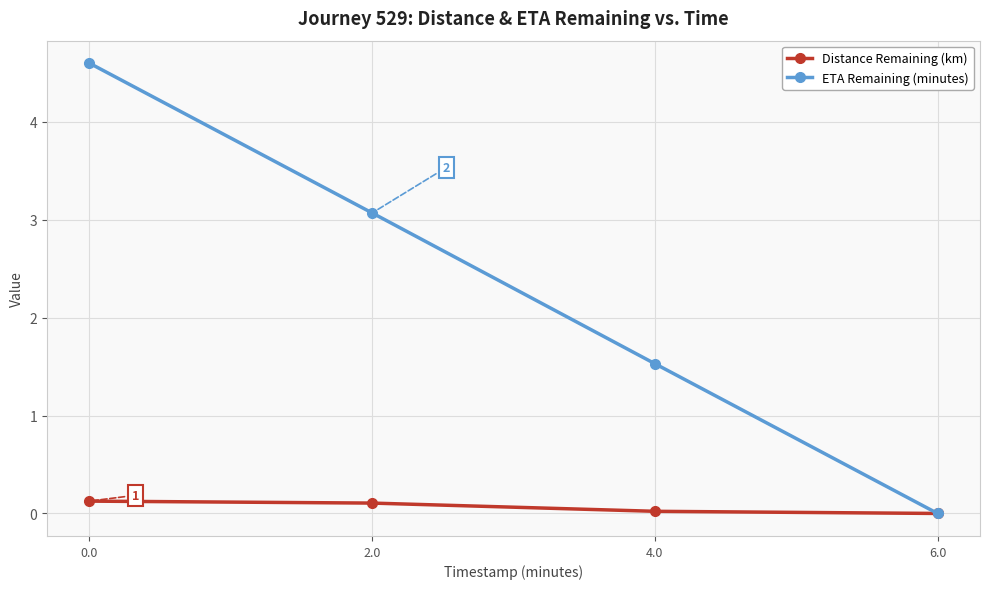

What is the value of the ETA Remaining (minutes) point at the 2nd from the left?

3.1